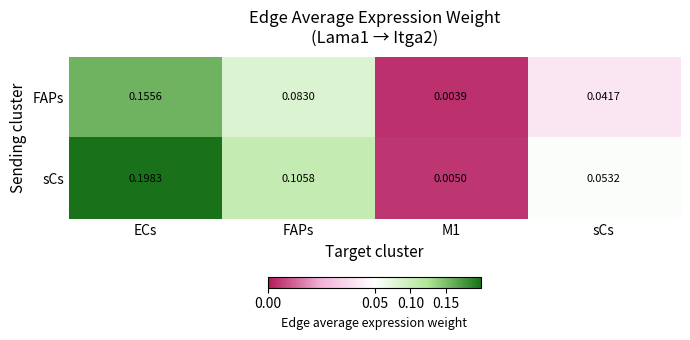

Which series has the widest spread of values?

sCs